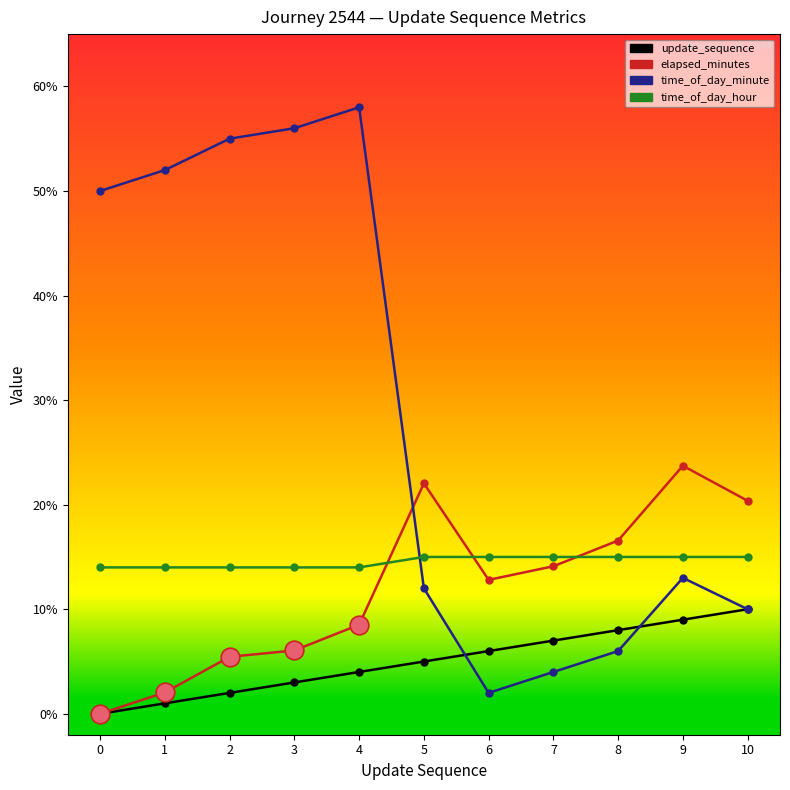

Which series changed the most between 3 and 5?

time_of_day_minute